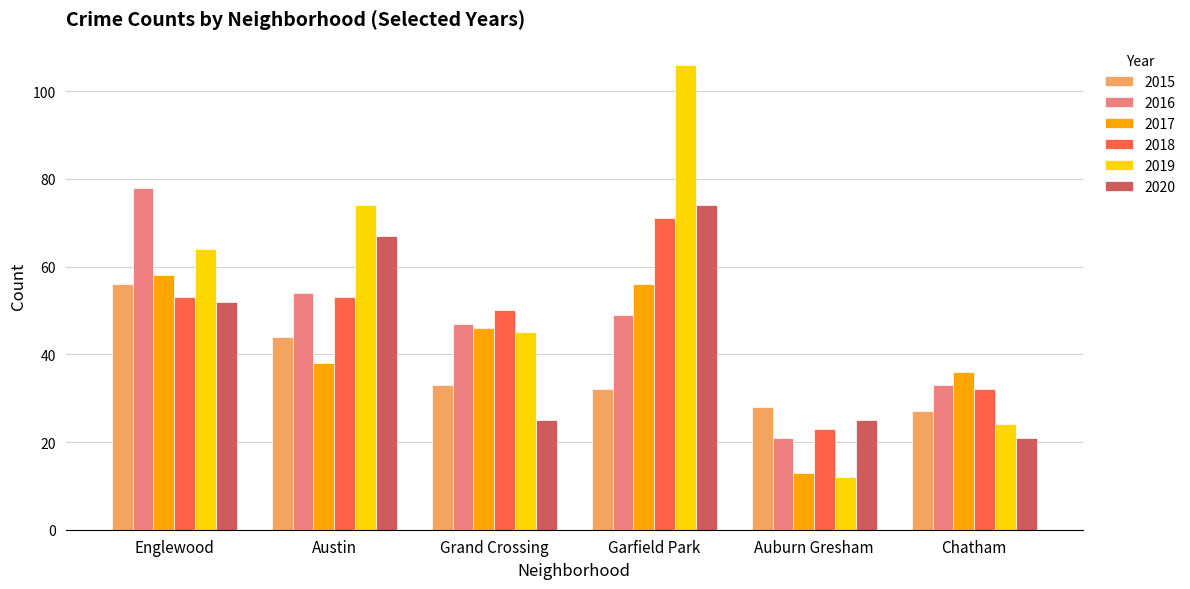

What are all the series names shown in the legend?

2015, 2016, 2017, 2018, 2019, 2020